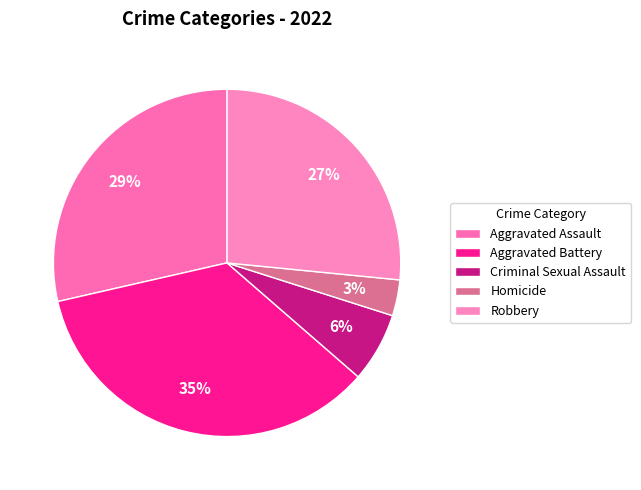

Count the number of slices in the pie.

5